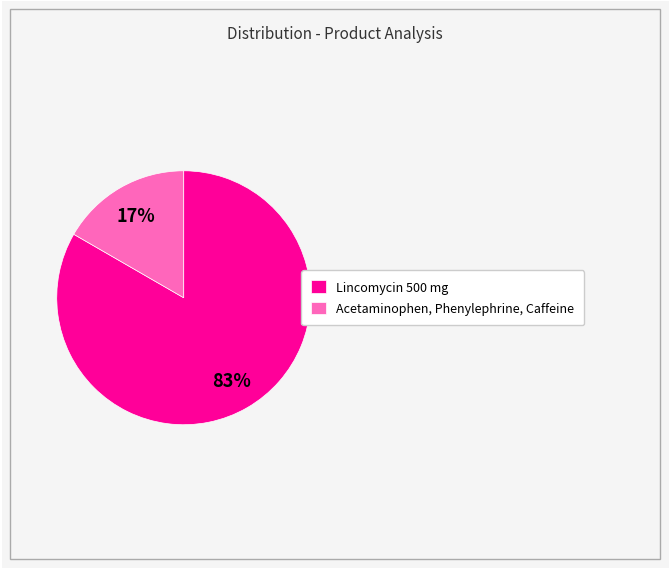

Which category has the biggest portion of the pie?

Lincomycin 500 mg